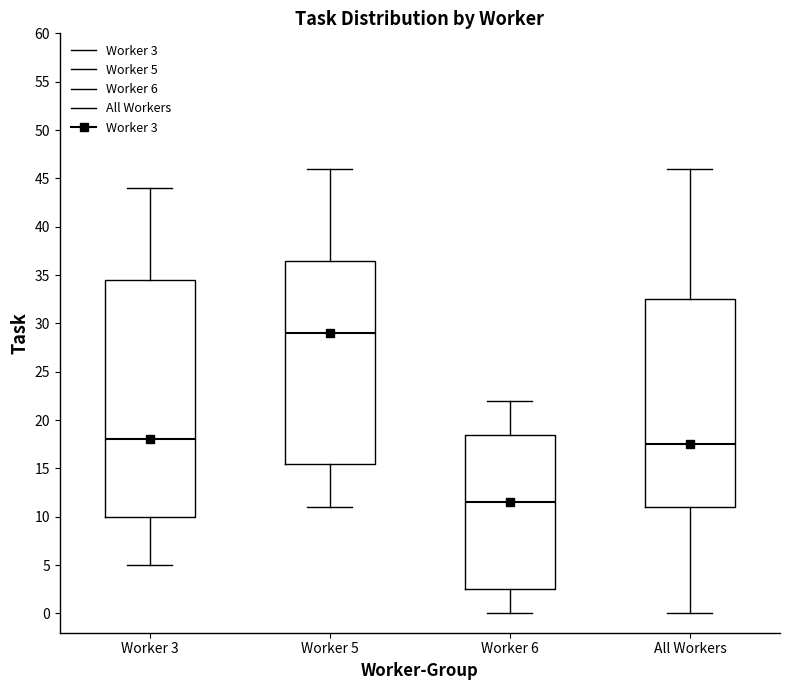

Which box's median line is the highest?

Worker 5